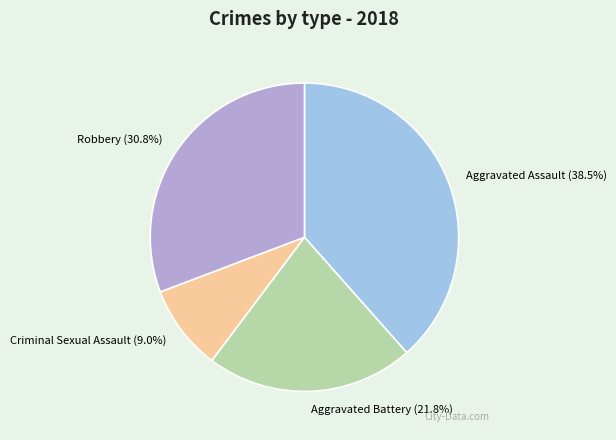

The Aggravated Battery slice represents 22% of the pie. True or false?

True